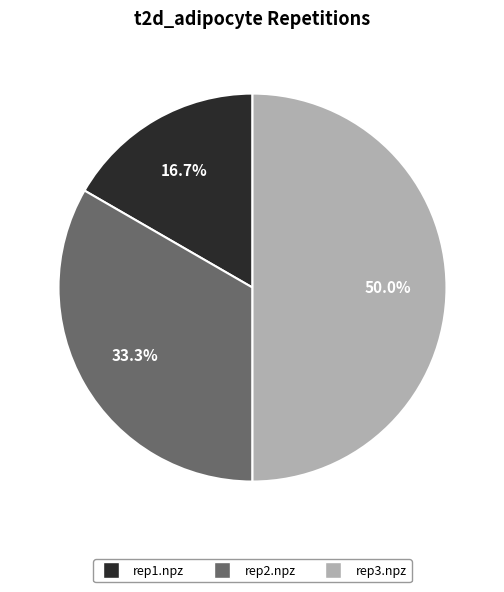

Rank the categories by value from highest to lowest.

rep3.npz, rep2.npz, rep1.npz